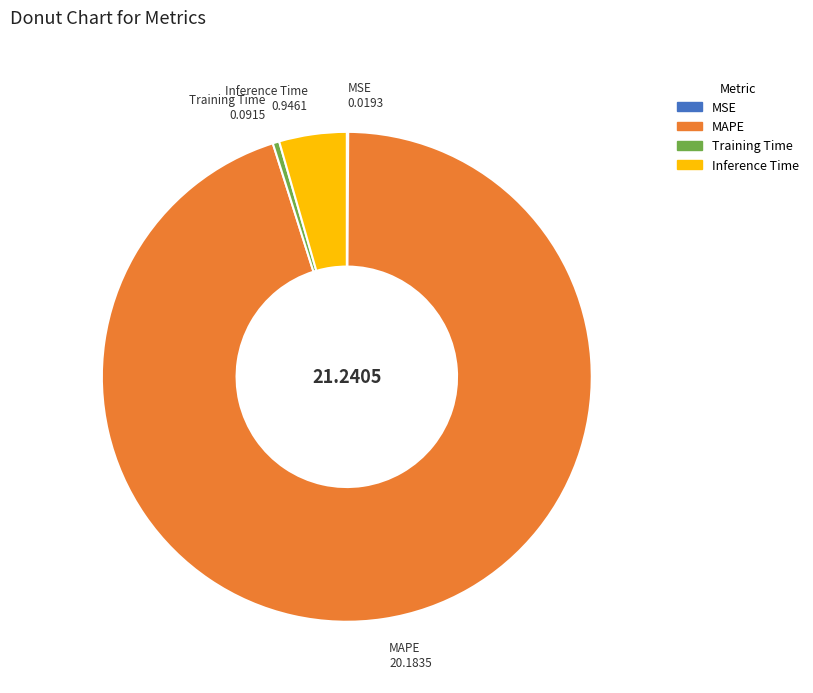

What is the largest slice in the pie chart?

MAPE